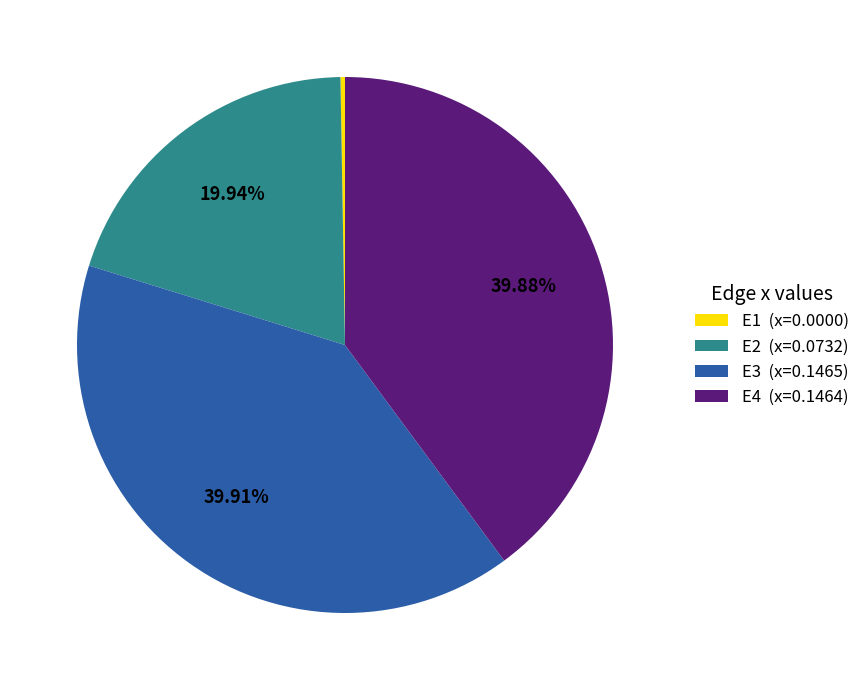

Does any single category account for the majority?

No